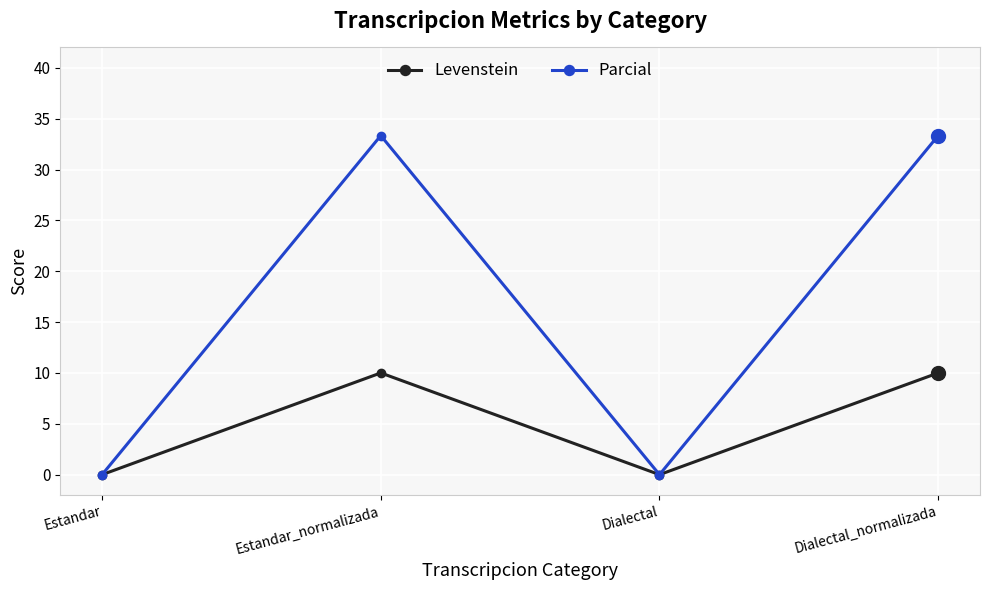

Is this an area chart (filled region under the line)?

No